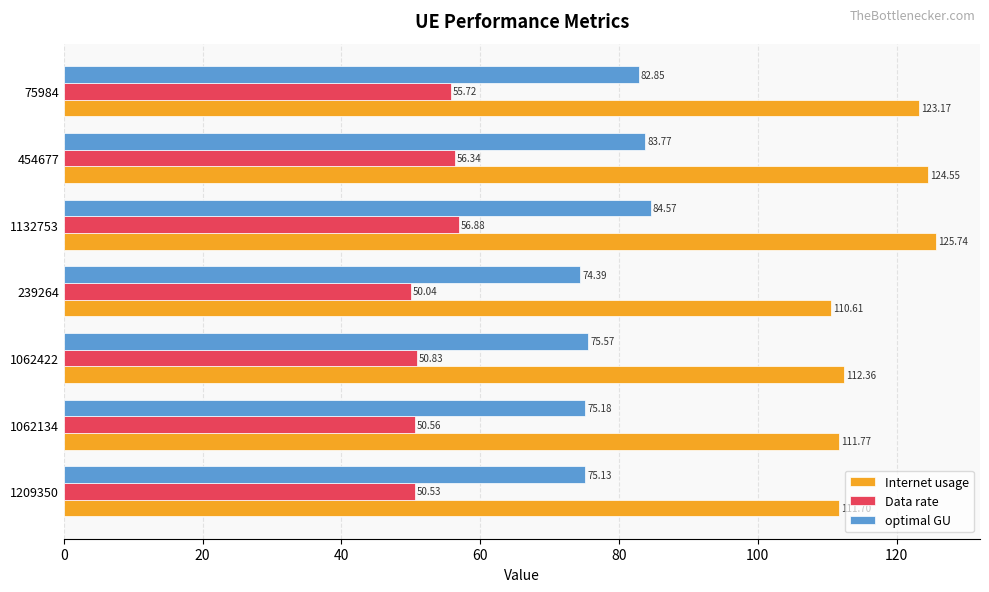

Which series has the largest range (max minus min)?

Internet usage